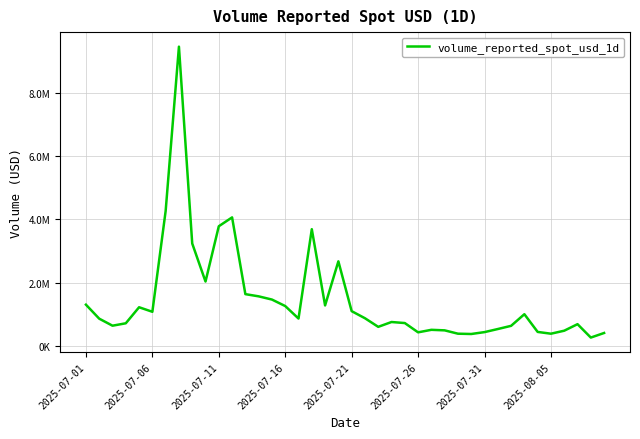

At which category does the chart reach its minimum across all series?

38